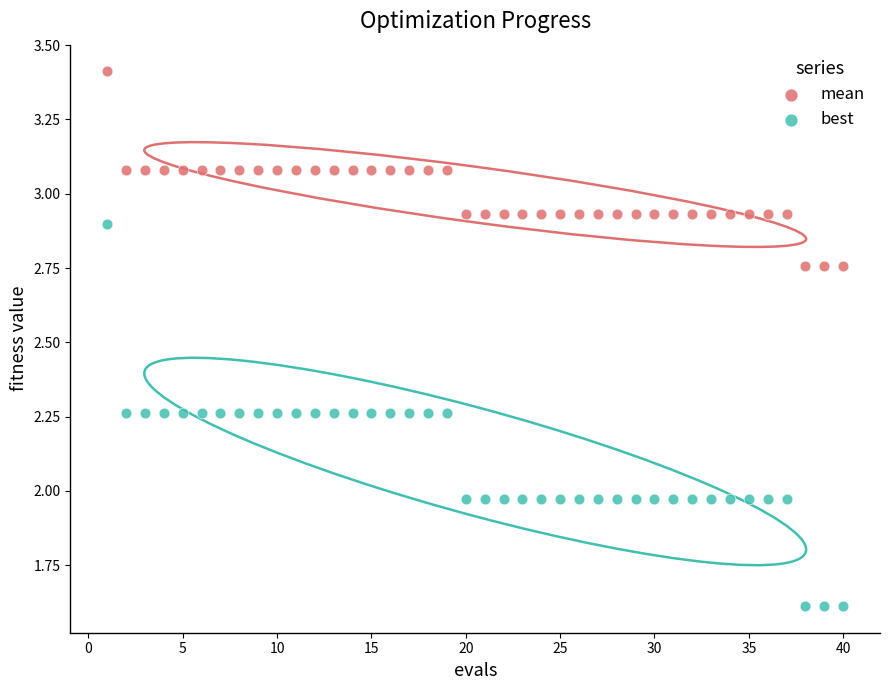

Which series has the widest spread of Y values?

best